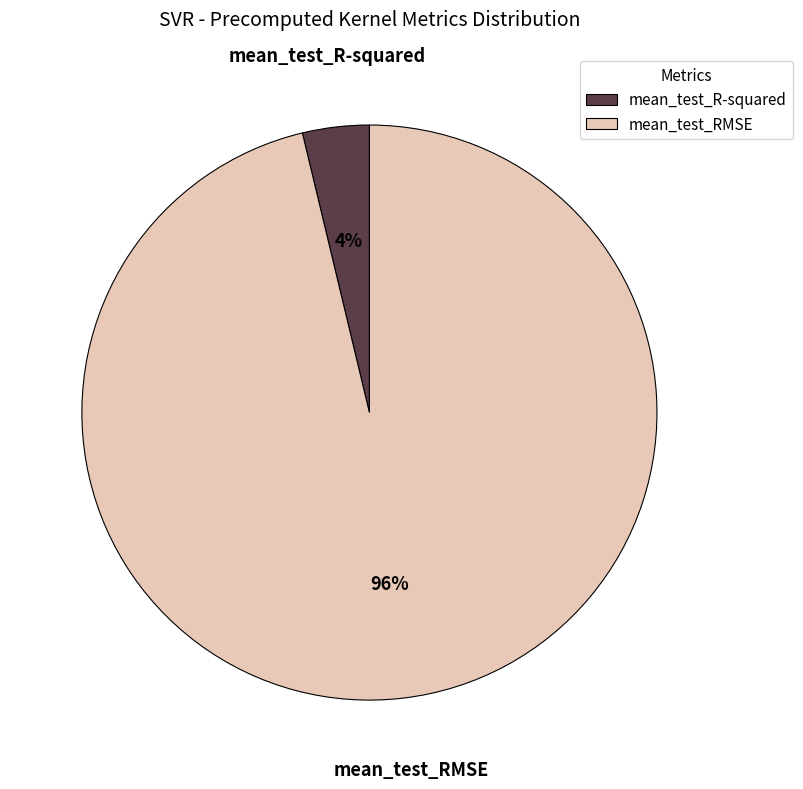

To the nearest percent, what is the average slice percentage?

50%